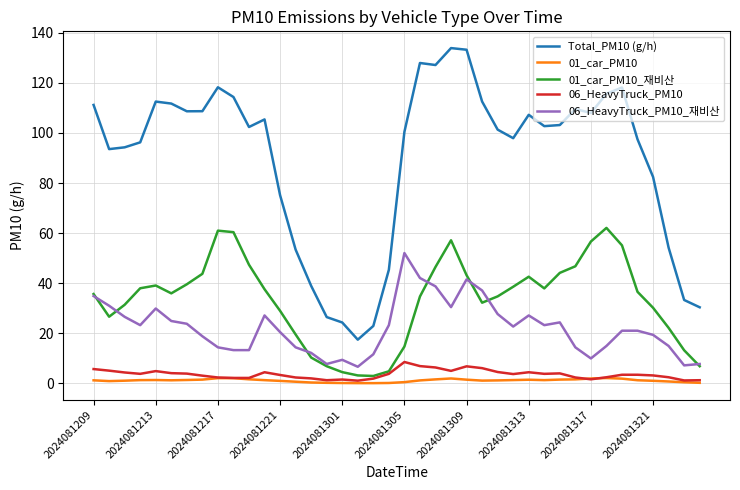

List the series in order of their peak value, lowest first.

01_car_PM10, 06_HeavyTruck_PM10, 06_HeavyTruck_PM10_재비산, 01_car_PM10_재비산, Total_PM10 (g/h)